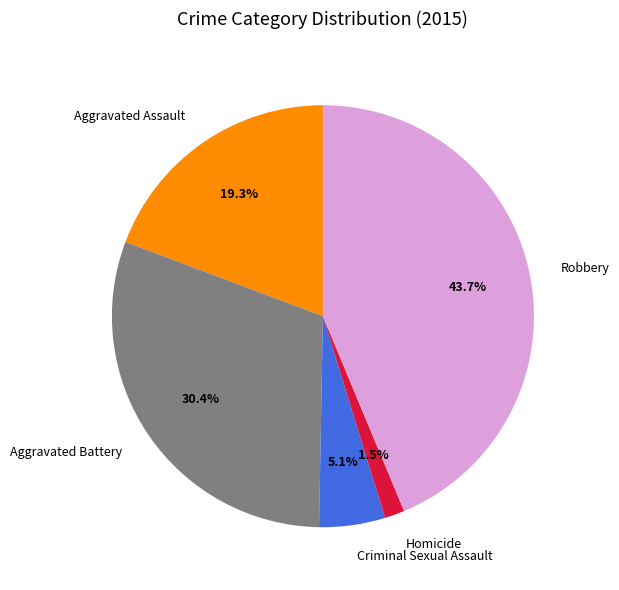

Is Aggravated Battery the majority of the pie?

No